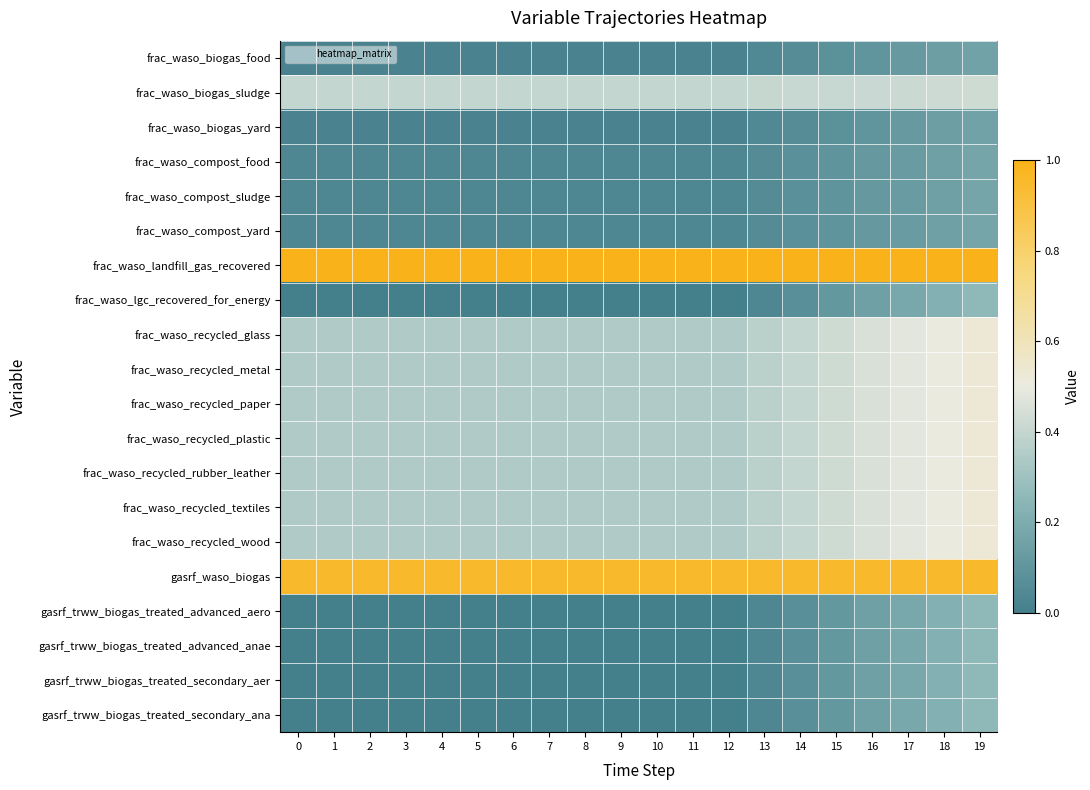

Reading right to left, what are all the values shown in this chart?

frac_waso_biogas_food: 19=0.2	18=0.1	17=0.1	16=0.1	15=0.1	14=0.1	13=0.0	12=0.0	11=0.0	10=0.0	9=0.0	8=0.0	7=0.0	6=0.0	5=0.0	4=0.0	3=0.0	2=0.0	1=0.0	0=0.0
frac_waso_biogas_sludge: 19=0.4	18=0.4	17=0.4	16=0.4	15=0.4	14=0.4	13=0.4	12=0.4	11=0.4	10=0.4	9=0.4	8=0.4	7=0.4	6=0.4	5=0.4	4=0.4	3=0.4	2=0.4	1=0.4	0=0.4
frac_waso_biogas_yard: 19=0.2	18=0.1	17=0.1	16=0.1	15=0.1	14=0.1	13=0.0	12=0.0	11=0.0	10=0.0	9=0.0	8=0.0	7=0.0	6=0.0	5=0.0	4=0.0	3=0.0	2=0.0	1=0.0	0=0.0
frac_waso_compost_food: 19=0.2	18=0.2	17=0.1	16=0.1	15=0.1	14=0.1	13=0.1	12=0.0	11=0.0	10=0.0	9=0.0	8=0.0	7=0.0	6=0.0	5=0.0	4=0.0	3=0.0	2=0.0	1=0.0	0=0.0
frac_waso_compost_sludge: 19=0.2	18=0.2	17=0.1	16=0.1	15=0.1	14=0.1	13=0.1	12=0.0	11=0.0	10=0.0	9=0.0	8=0.0	7=0.0	6=0.0	5=0.0	4=0.0	3=0.0	2=0.0	1=0.0	0=0.0
frac_waso_compost_yard: 19=0.2	18=0.2	17=0.1	16=0.1	15=0.1	14=0.1	13=0.1	12=0.0	11=0.0	10=0.0	9=0.0	8=0.0	7=0.0	6=0.0	5=0.0	4=0.0	3=0.0	2=0.0	1=0.0	0=0.0
frac_waso_landfill_gas_recovered: 19=1.0	18=1.0	17=1.0	16=1.0	15=1.0	14=1.0	13=1.0	12=1.0	11=1.0	10=1.0	9=1.0	8=1.0	7=1.0	6=1.0	5=1.0	4=1.0	3=1.0	2=1.0	1=1.0	0=1.0
frac_waso_lgc_recovered_for_energy: 19=0.3	18=0.2	17=0.2	16=0.1	15=0.1	14=0.1	13=0.0	12=0.0	11=0.0	10=0.0	9=0.0	8=0.0	7=0.0	6=0.0	5=0.0	4=0.0	3=0.0	2=0.0	1=0.0	0=0.0
frac_waso_recycled_glass: 19=0.5	18=0.5	17=0.5	16=0.5	15=0.4	14=0.4	13=0.4	12=0.3	11=0.3	10=0.3	9=0.3	8=0.3	7=0.3	6=0.3	5=0.3	4=0.3	3=0.3	2=0.3	1=0.3	0=0.3
frac_waso_recycled_metal: 19=0.5	18=0.5	17=0.5	16=0.5	15=0.4	14=0.4	13=0.4	12=0.3	11=0.3	10=0.3	9=0.3	8=0.3	7=0.3	6=0.3	5=0.3	4=0.3	3=0.3	2=0.3	1=0.3	0=0.3
frac_waso_recycled_paper: 19=0.5	18=0.5	17=0.5	16=0.5	15=0.4	14=0.4	13=0.4	12=0.3	11=0.3	10=0.3	9=0.3	8=0.3	7=0.3	6=0.3	5=0.3	4=0.3	3=0.3	2=0.3	1=0.3	0=0.3
frac_waso_recycled_plastic: 19=0.5	18=0.5	17=0.5	16=0.5	15=0.4	14=0.4	13=0.4	12=0.3	11=0.3	10=0.3	9=0.3	8=0.3	7=0.3	6=0.3	5=0.3	4=0.3	3=0.3	2=0.3	1=0.3	0=0.3
frac_waso_recycled_rubber_leather: 19=0.5	18=0.5	17=0.5	16=0.5	15=0.4	14=0.4	13=0.4	12=0.3	11=0.3	10=0.3	9=0.3	8=0.3	7=0.3	6=0.3	5=0.3	4=0.3	3=0.3	2=0.3	1=0.3	0=0.3
frac_waso_recycled_textiles: 19=0.5	18=0.5	17=0.5	16=0.5	15=0.4	14=0.4	13=0.4	12=0.3	11=0.3	10=0.3	9=0.3	8=0.3	7=0.3	6=0.3	5=0.3	4=0.3	3=0.3	2=0.3	1=0.3	0=0.3
frac_waso_recycled_wood: 19=0.5	18=0.5	17=0.5	16=0.5	15=0.4	14=0.4	13=0.4	12=0.3	11=0.3	10=0.3	9=0.3	8=0.3	7=0.3	6=0.3	5=0.3	4=0.3	3=0.3	2=0.3	1=0.3	0=0.3
gasrf_waso_biogas: 19=0.9	18=0.9	17=0.9	16=0.9	15=0.9	14=0.9	13=0.9	12=0.9	11=0.9	10=0.9	9=0.9	8=0.9	7=0.9	6=0.9	5=0.9	4=0.9	3=0.9	2=0.9	1=0.9	0=0.9
gasrf_trww_biogas_treated_advanced_aero: 19=0.3	18=0.2	17=0.2	16=0.1	15=0.1	14=0.1	13=0.0	12=0.0	11=0.0	10=0.0	9=0.0	8=0.0	7=0.0	6=0.0	5=0.0	4=0.0	3=0.0	2=0.0	1=0.0	0=0.0
gasrf_trww_biogas_treated_advanced_anae: 19=0.3	18=0.2	17=0.2	16=0.1	15=0.1	14=0.1	13=0.0	12=0.0	11=0.0	10=0.0	9=0.0	8=0.0	7=0.0	6=0.0	5=0.0	4=0.0	3=0.0	2=0.0	1=0.0	0=0.0
gasrf_trww_biogas_treated_secondary_aer: 19=0.3	18=0.2	17=0.2	16=0.1	15=0.1	14=0.1	13=0.0	12=0.0	11=0.0	10=0.0	9=0.0	8=0.0	7=0.0	6=0.0	5=0.0	4=0.0	3=0.0	2=0.0	1=0.0	0=0.0
gasrf_trww_biogas_treated_secondary_ana: 19=0.3	18=0.2	17=0.2	16=0.1	15=0.1	14=0.1	13=0.0	12=0.0	11=0.0	10=0.0	9=0.0	8=0.0	7=0.0	6=0.0	5=0.0	4=0.0	3=0.0	2=0.0	1=0.0	0=0.0